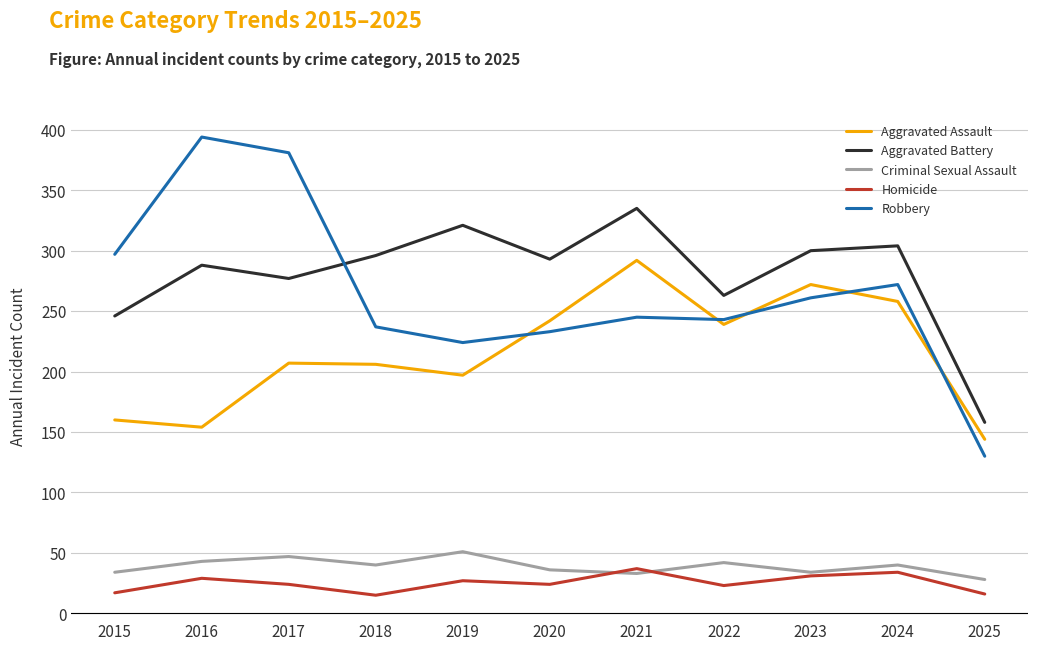

At 2015, list the series in order from largest to smallest.

Robbery, Aggravated Battery, Aggravated Assault, Criminal Sexual Assault, Homicide